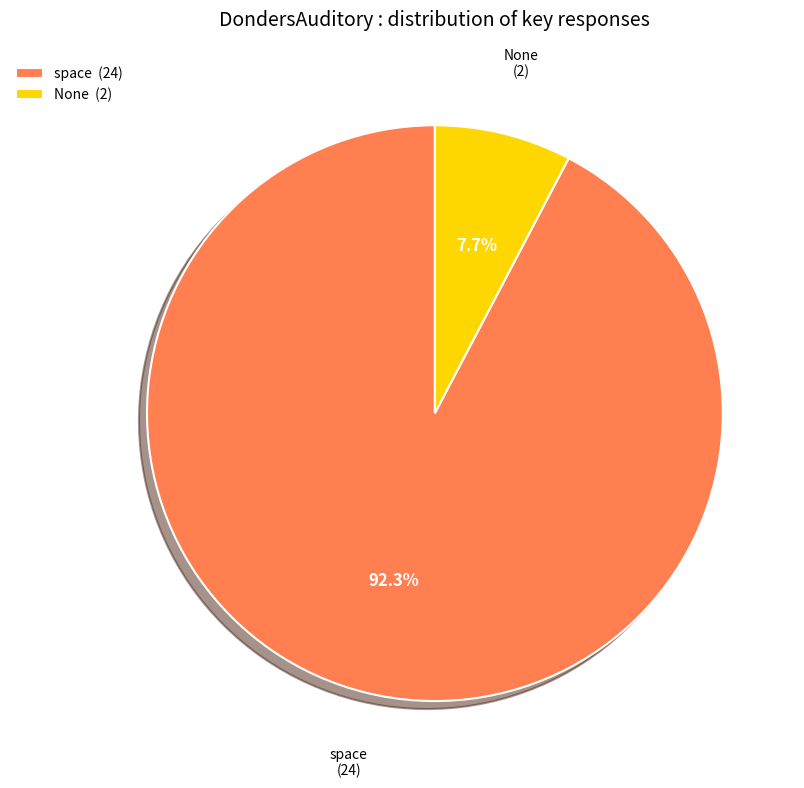

How many slices are in this pie chart?

2